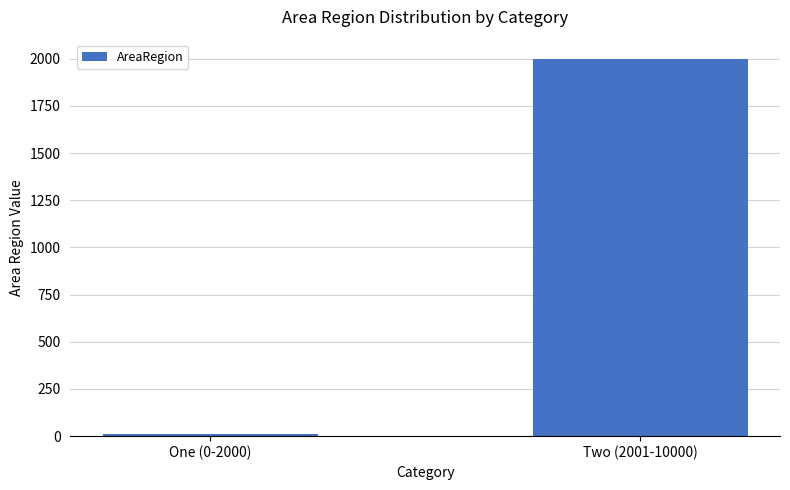

List the labels in order of value, smallest first.

One (0-2000), Two (2001-10000)